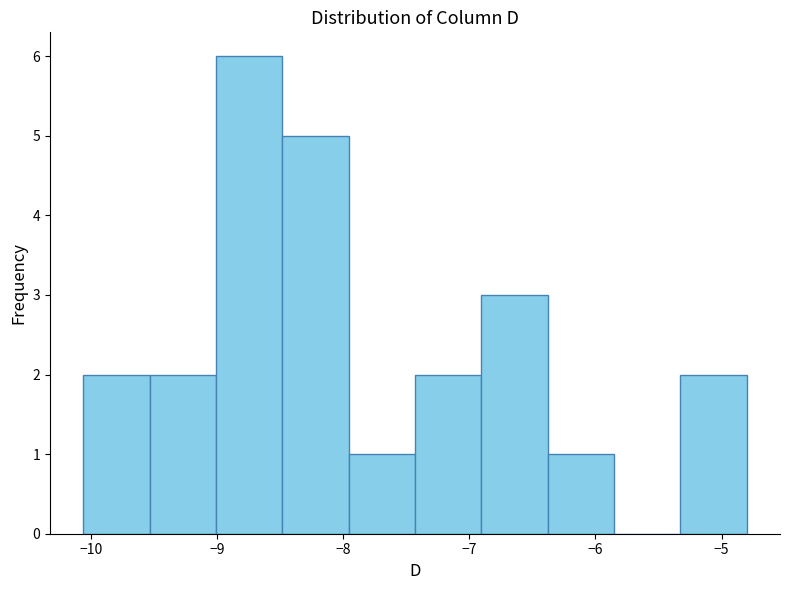

Reading left to right, list every bar in this chart as the range it spans on the x-axis followed by its height. Neither the bar edges nor the heights are printed on the chart, so give them approximately, as read against the axes.

-10.1 to -9.5: 2
-9.5 to -9.0: 2
-9.0 to -8.5: 6
-8.5 to -8.0: 5
-8.0 to -7.4: 1
-7.4 to -6.9: 2
-6.9 to -6.4: 3
-6.4 to -5.9: 1
-5.9 to -5.3: 0
-5.3 to -4.8: 2